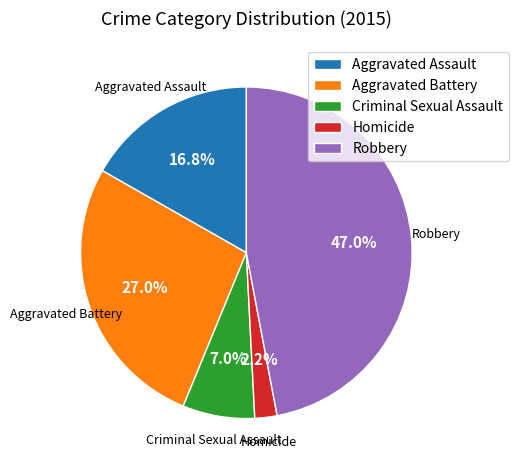

What is the smallest slice in the pie chart?

Homicide